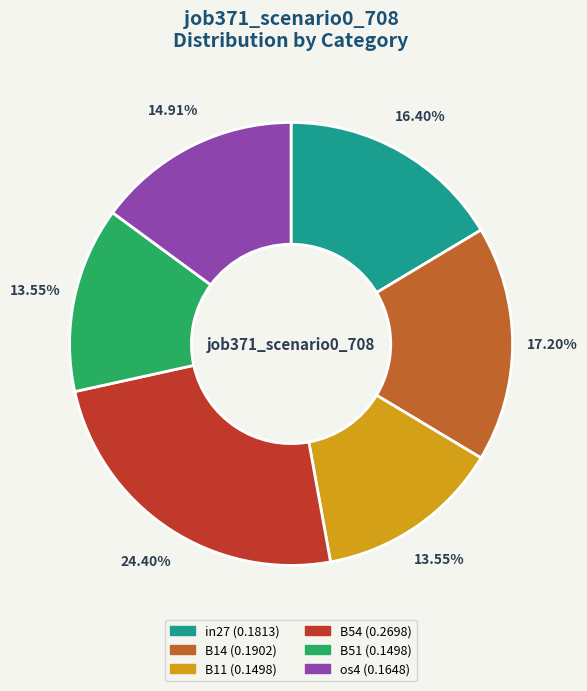

To the nearest percent, what is the average slice percentage?

17%